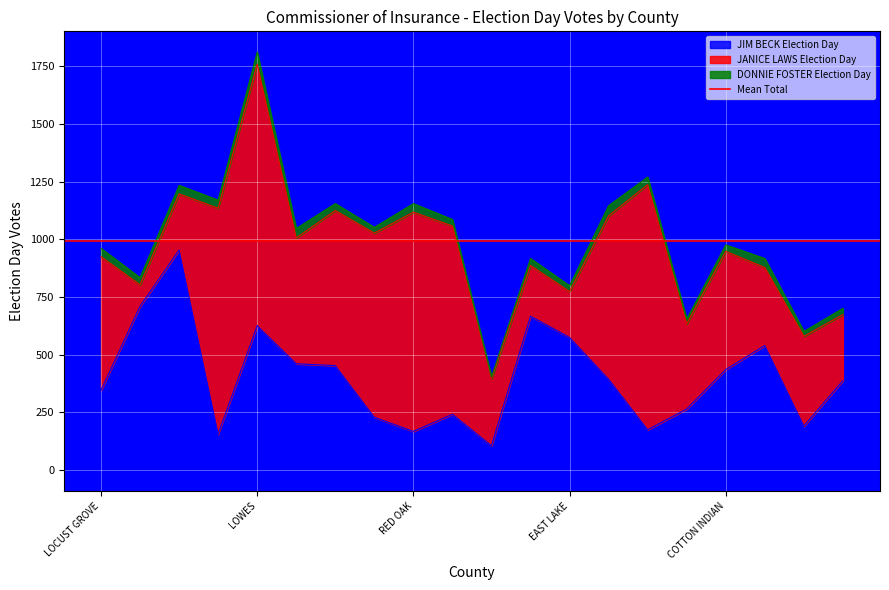

What is the sum of all JANICE LAWS Election Day values?

11183